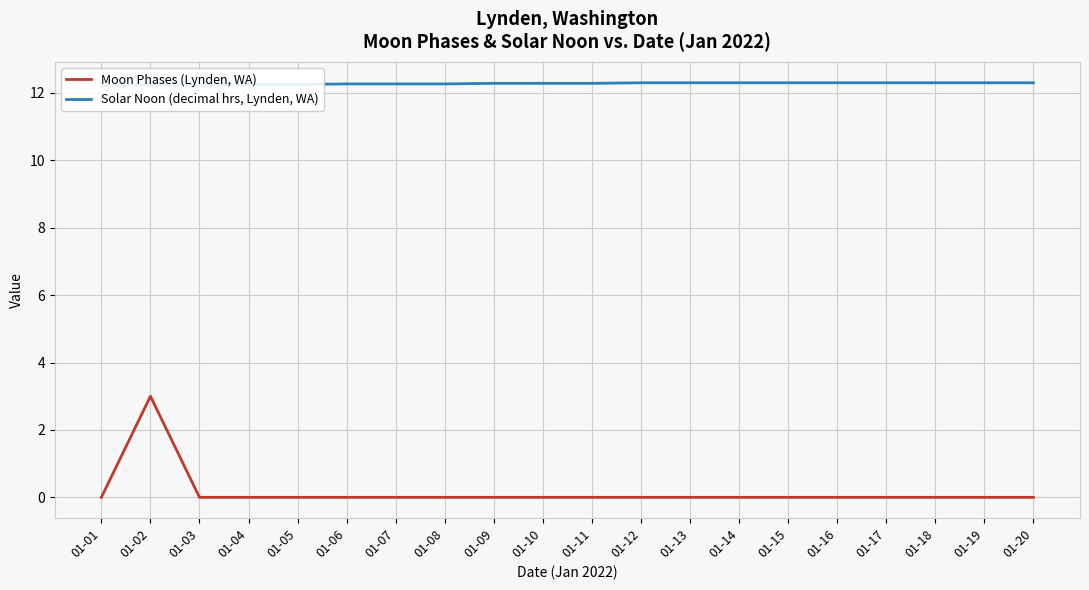

How many values in the Moon Phases (Lynden, WA) series exceed 0?

1